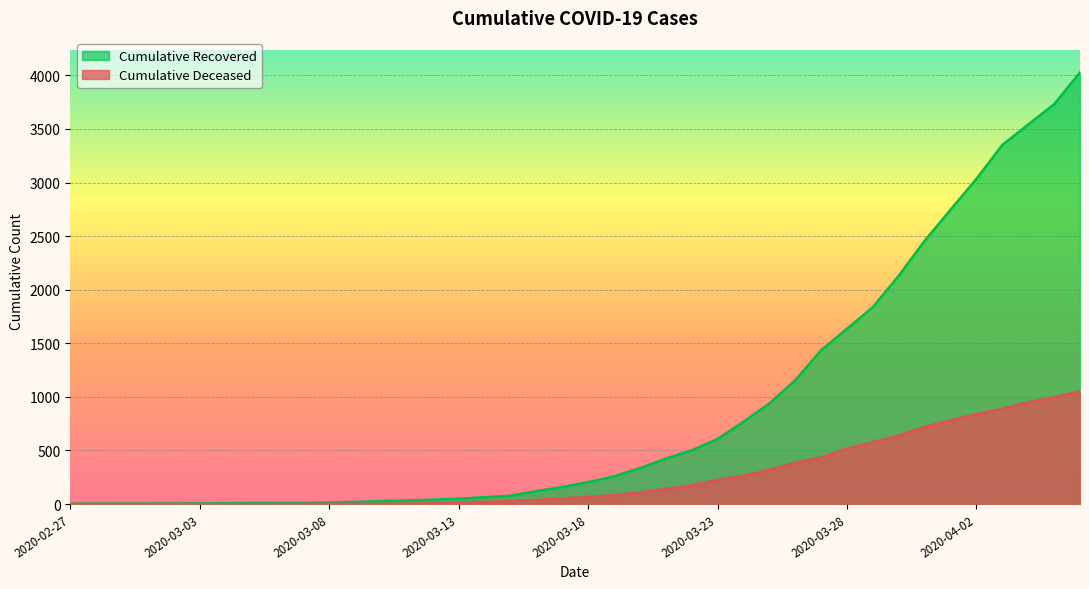

How many lines are shown in the chart?

2